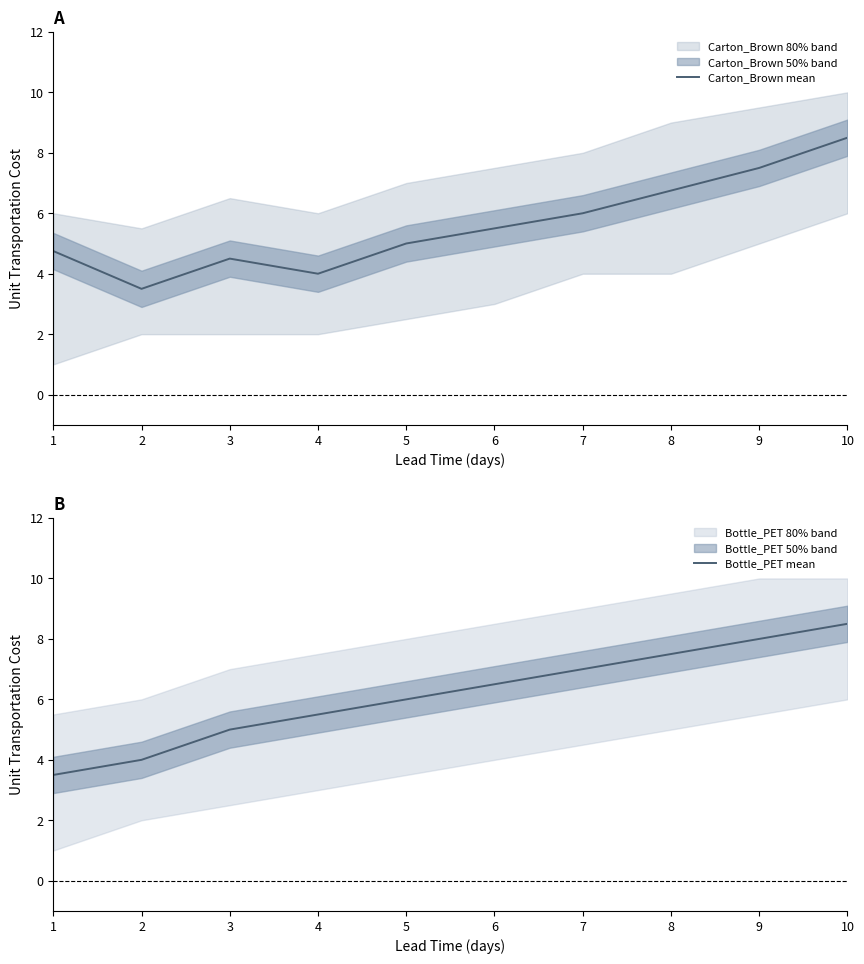

What is the sum of all Carton_Brown mean values?

56.0